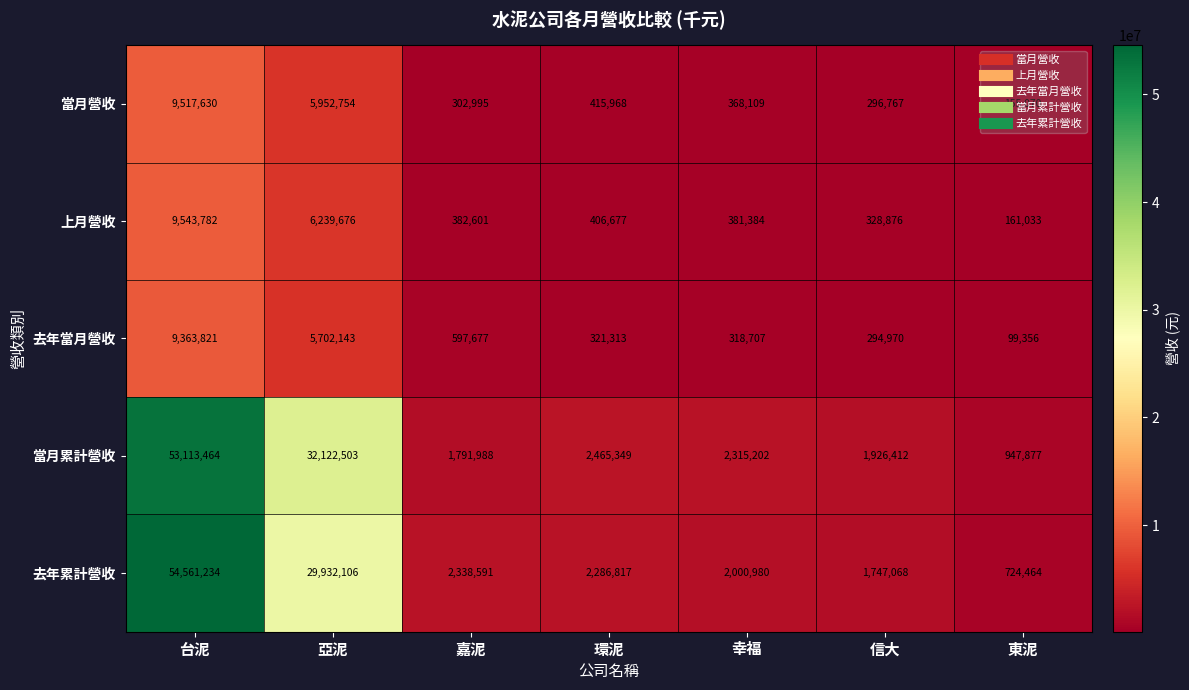

Which series changed the most between 台泥 and 環泥?

去年累計營收